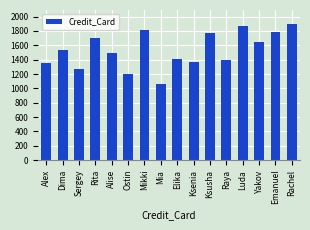

The chart shows a value of 1390 at Raya. True or false?

True